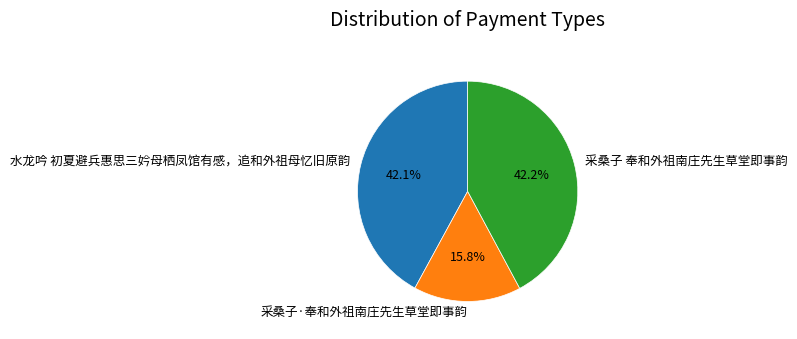

Which slice is the smallest?

采桑子·奉和外祖南庄先生草堂即事韵